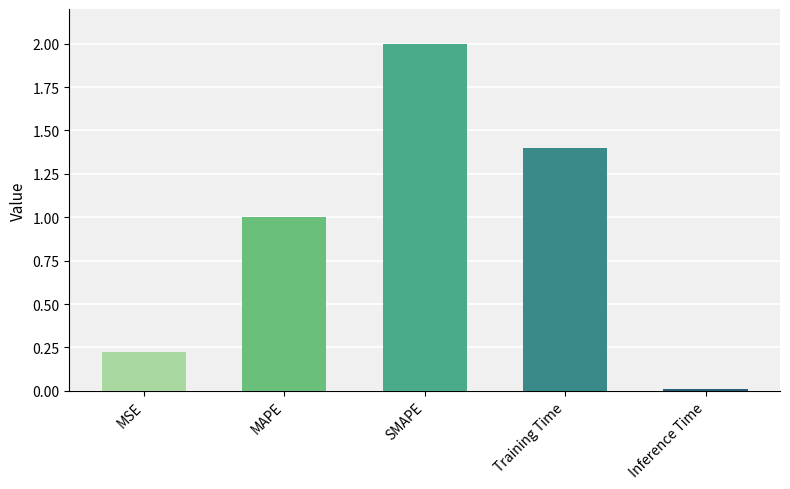

List the labels in order of value, smallest first.

Inference Time, MSE, MAPE, Training Time, SMAPE